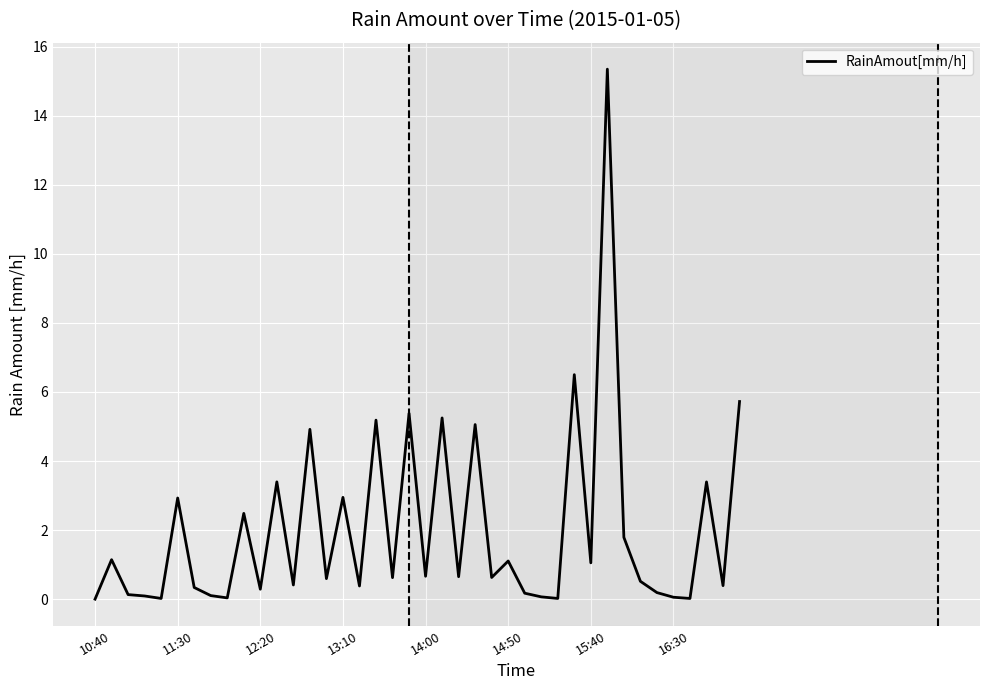

What is the maximum value shown in the chart?

15.4